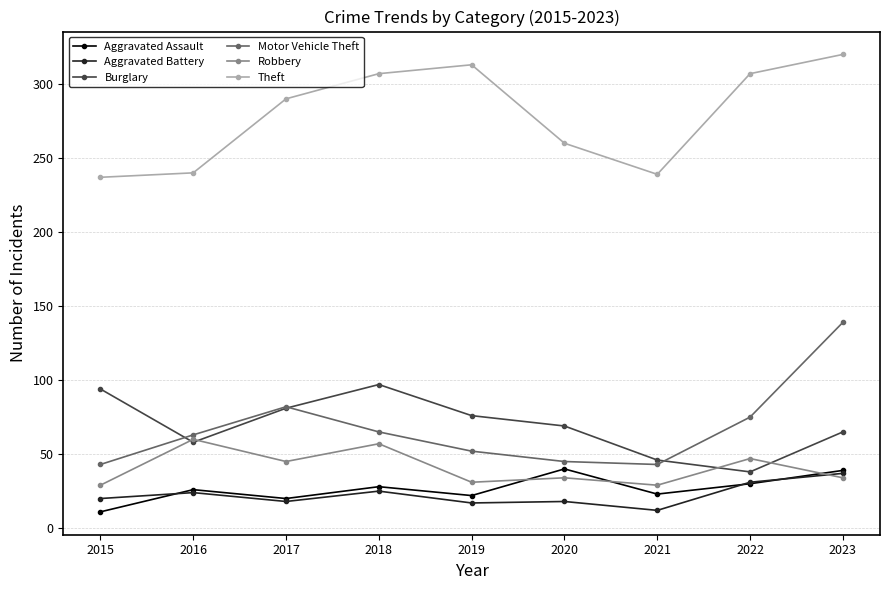

The Theft series shows 313 at 2019. True or false?

True